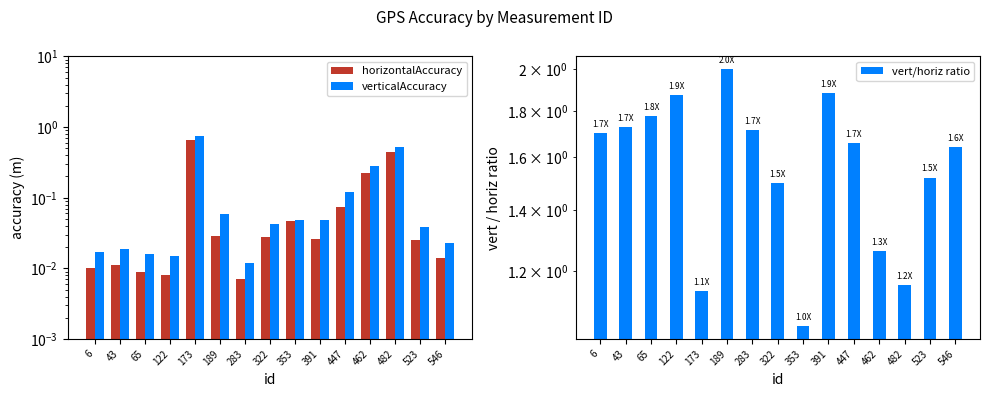

Where is vert/horiz ratio nearest to the value 1?

353